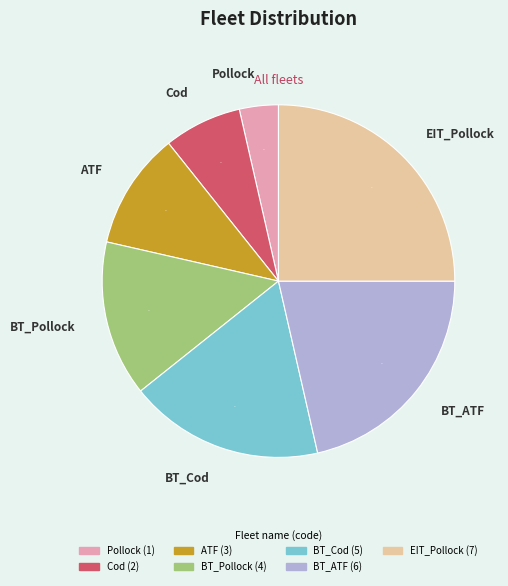

Count the number of slices in the pie.

7